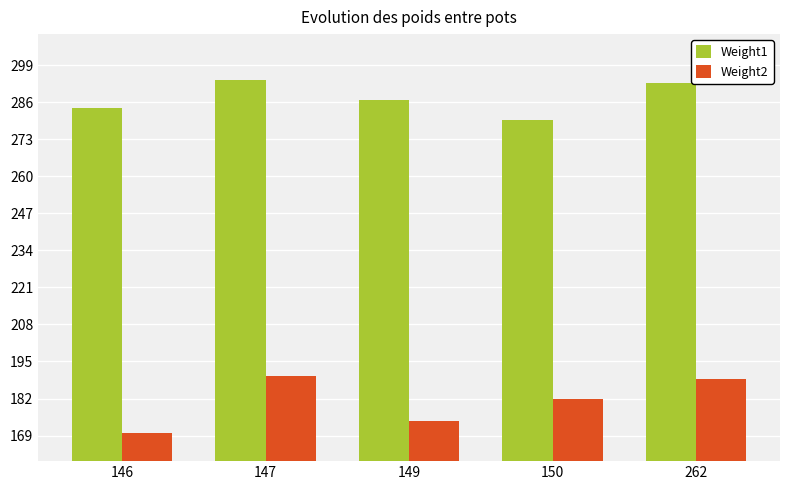

Are the bars horizontal?

No